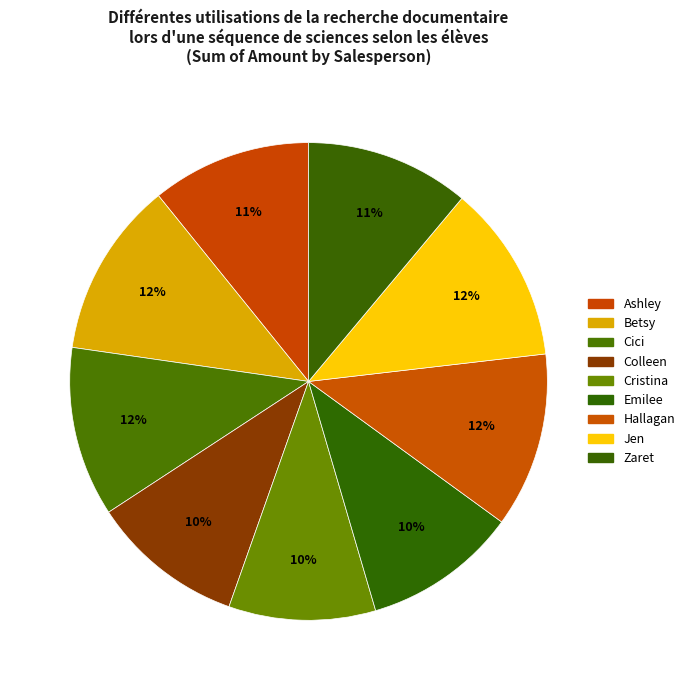

Which slice is the largest?

Jen